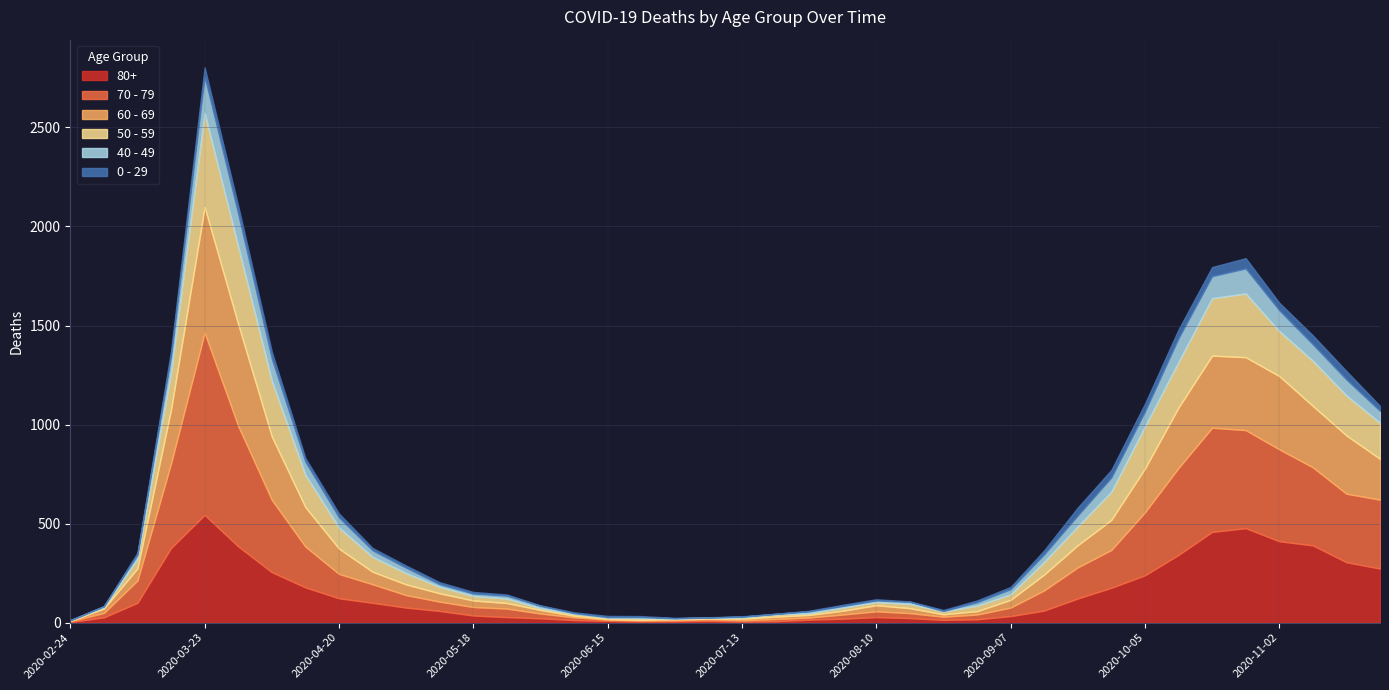

How many categories are shown in the chart?

40